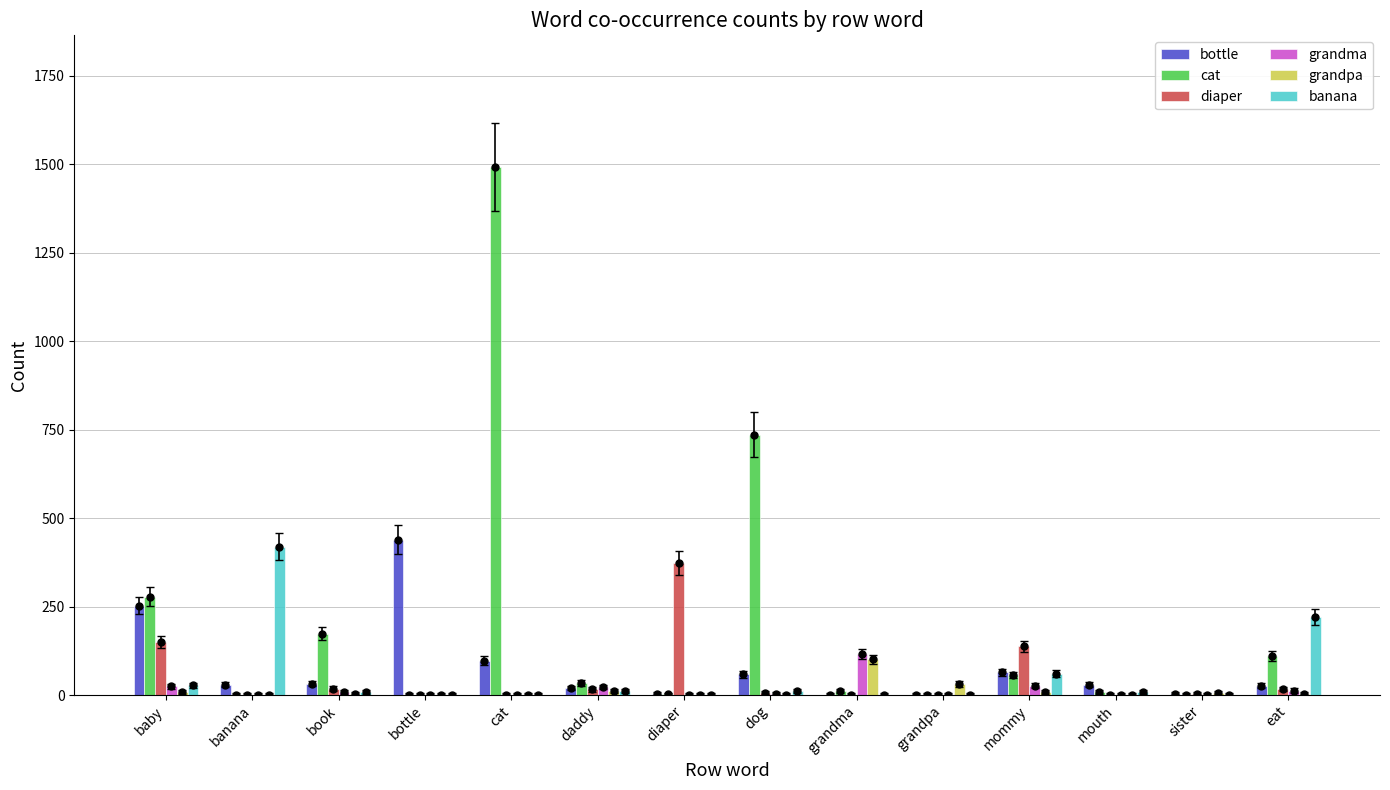

Which series has the largest total across all categories?

cat